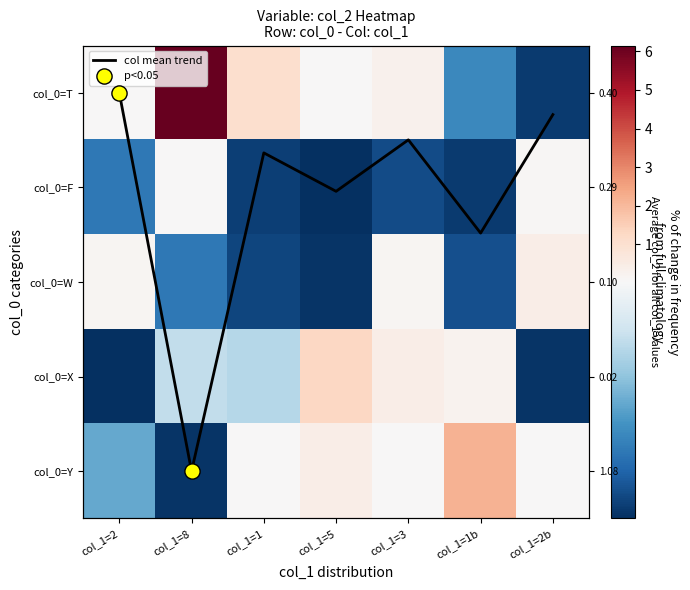

At how many categories does at least one series exceed 0?

7